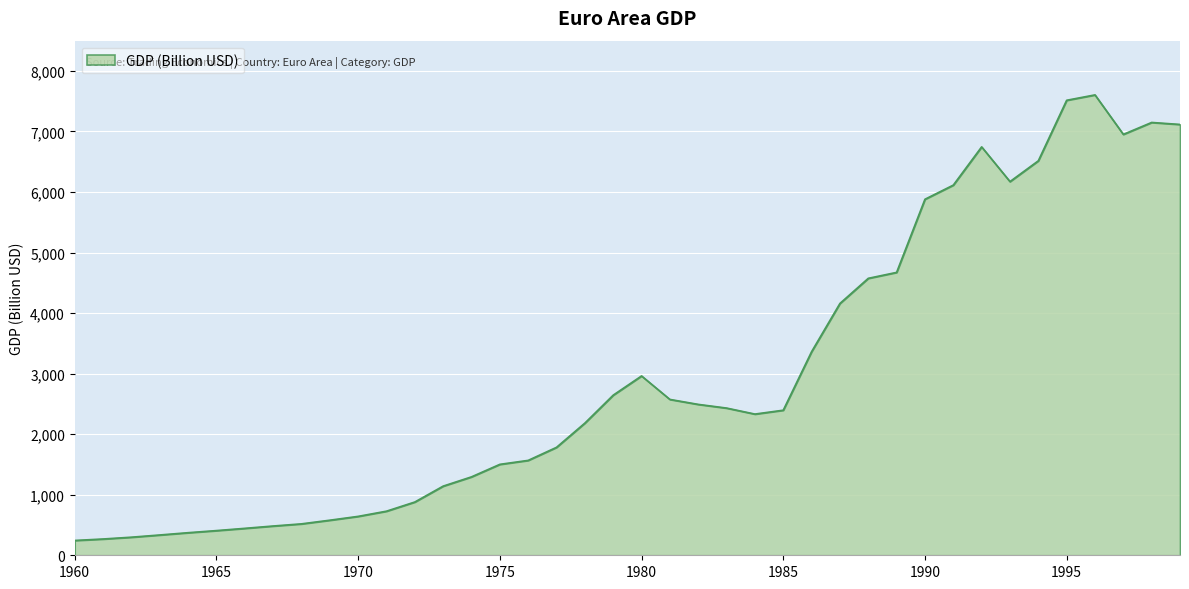

What is the greatest value displayed?

7604.4